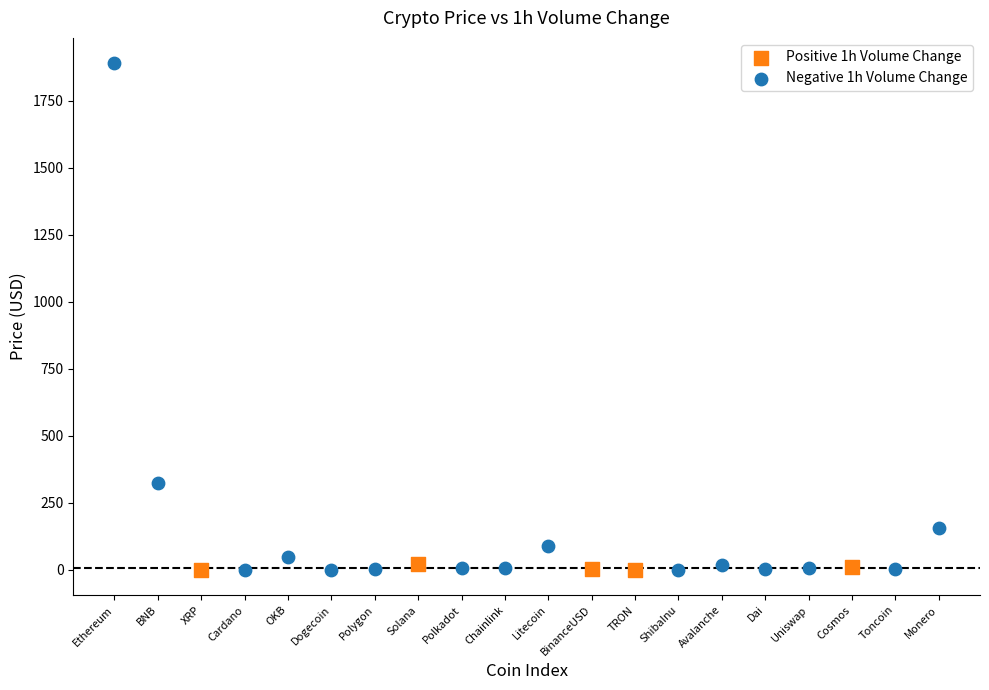

Which series contains the highest Y value?

Negative 1h Volume Change